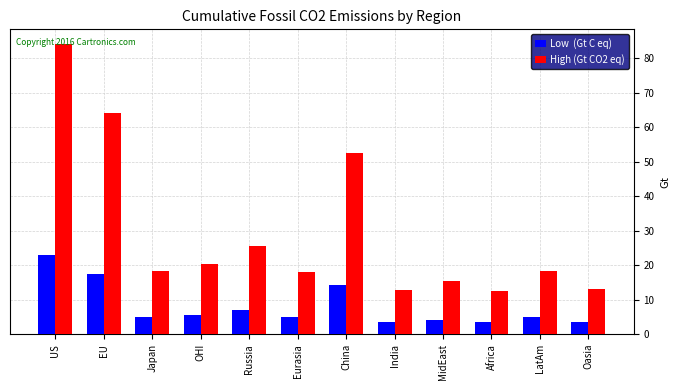

At which category does the chart reach its peak across all series?

US